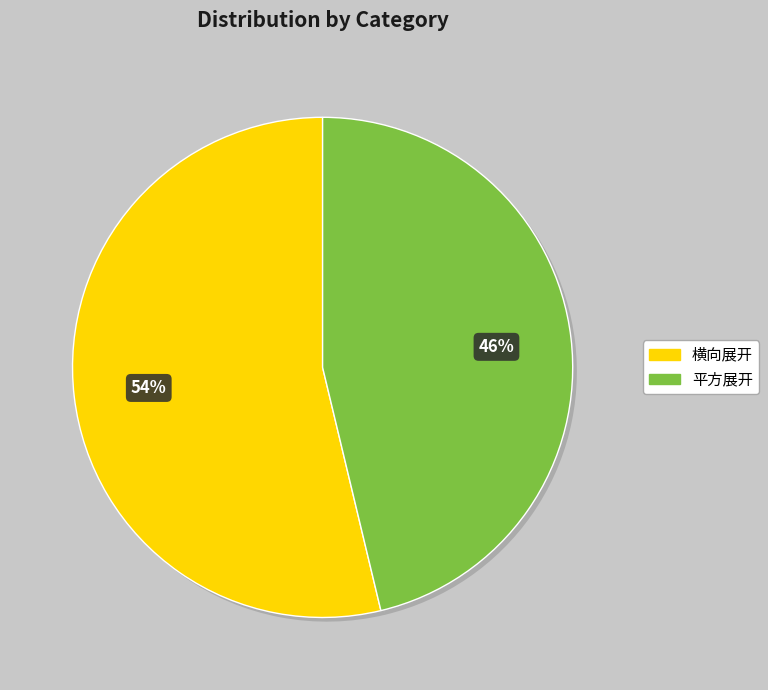

Is it true that 平方展开 is 58% of the pie?

False